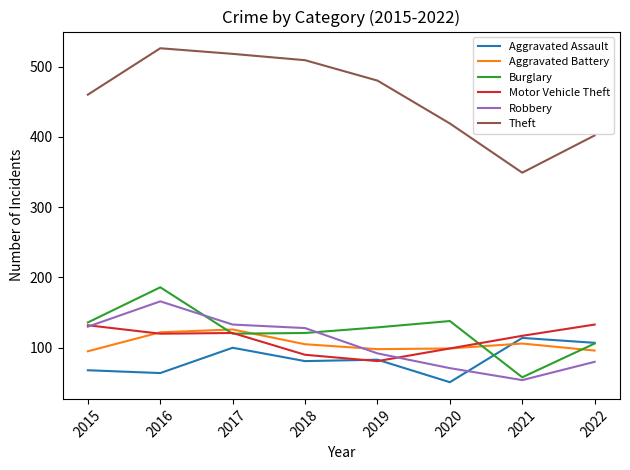

In Motor Vehicle Theft, how many points are lower than both neighbors (excluding endpoints)?

2